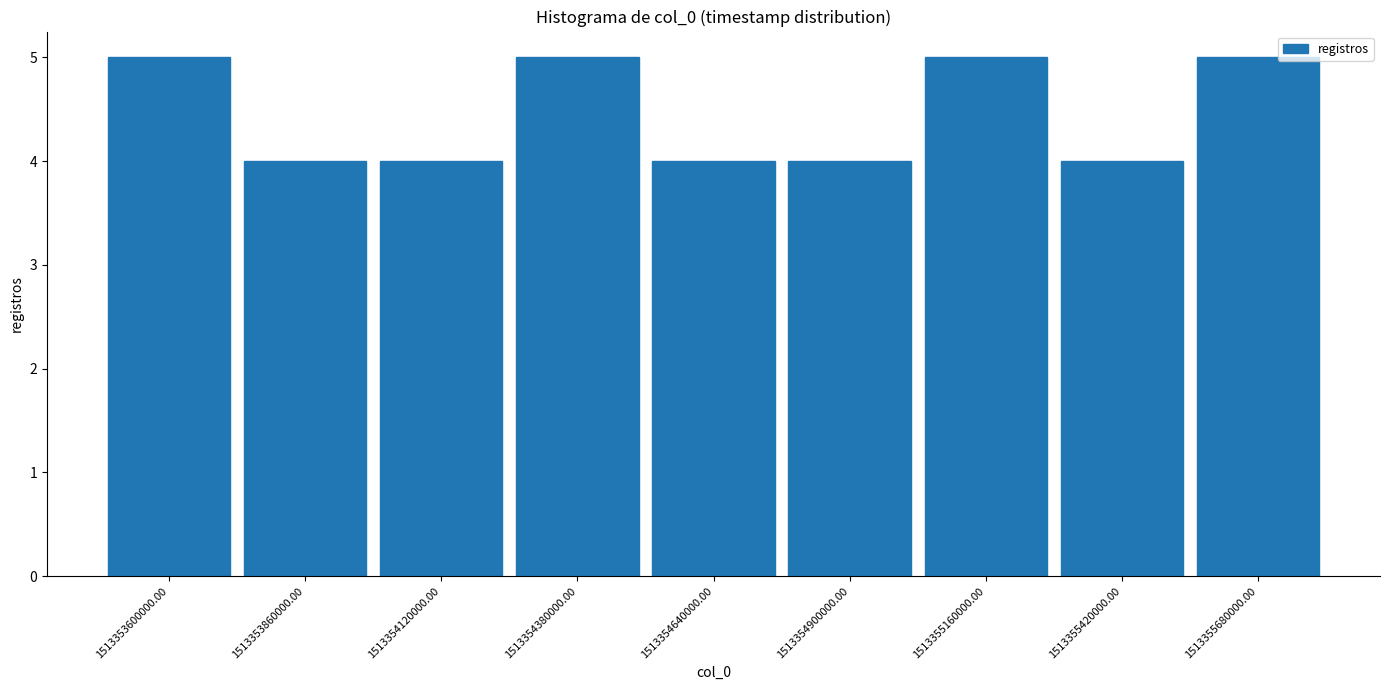

Reading left to right, what are all the values shown in this chart?

1513353600000.00=5	1513353860000.00=4	1513354120000.00=4	1513354380000.00=5	1513354640000.00=4	1513354900000.00=4	1513355160000.00=5	1513355420000.00=4	1513355680000.00=5